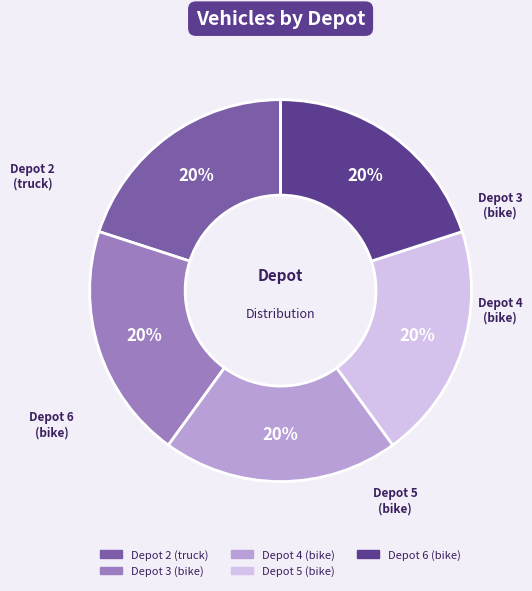

To the nearest percent, what is the average slice percentage?

20%